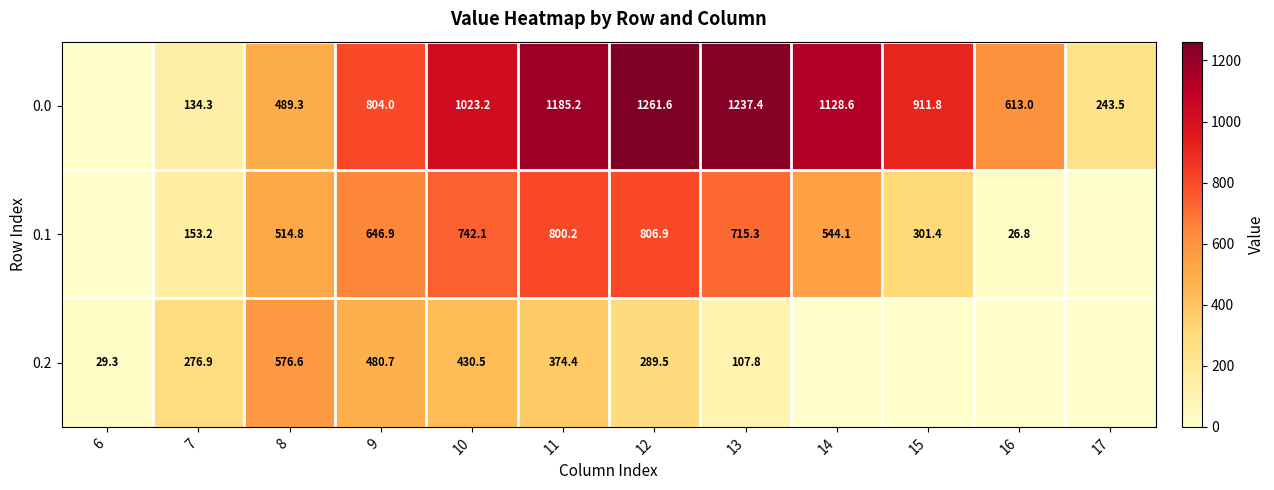

The value of 0.1 at 16 is 17.5. True or false?

False